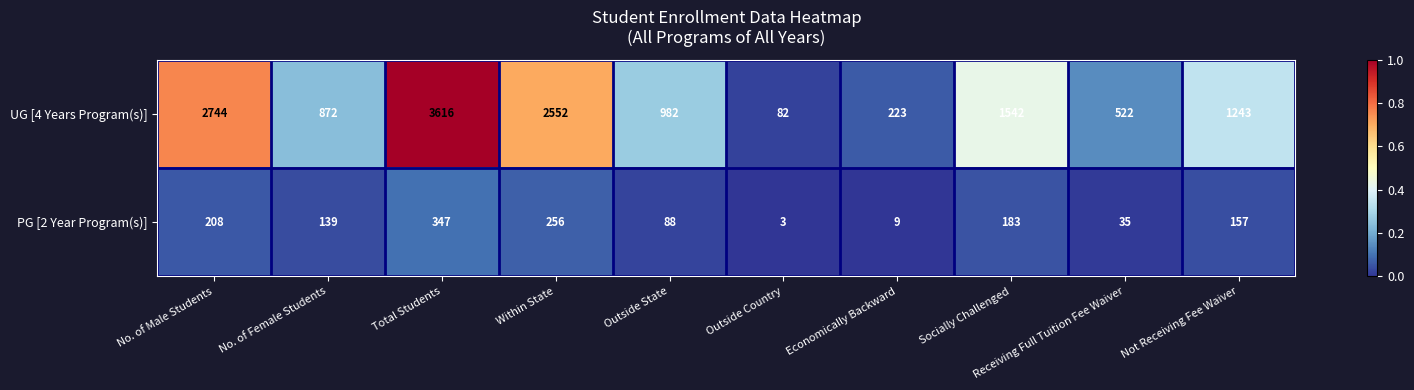

List the series in order of their peak value, highest first.

UG [4 Years Program(s)], PG [2 Year Program(s)]